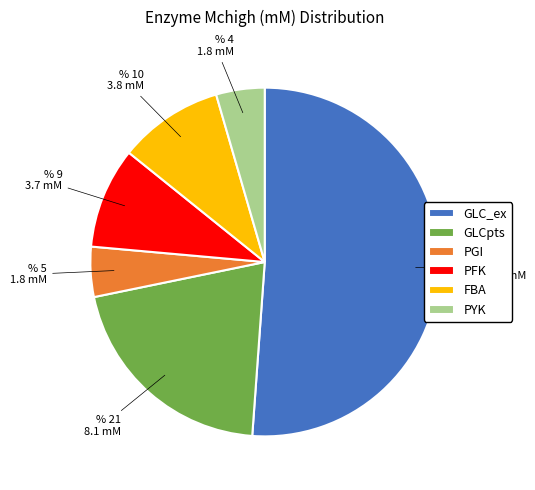

Between GLCpts and PFK, which is larger?

GLCpts